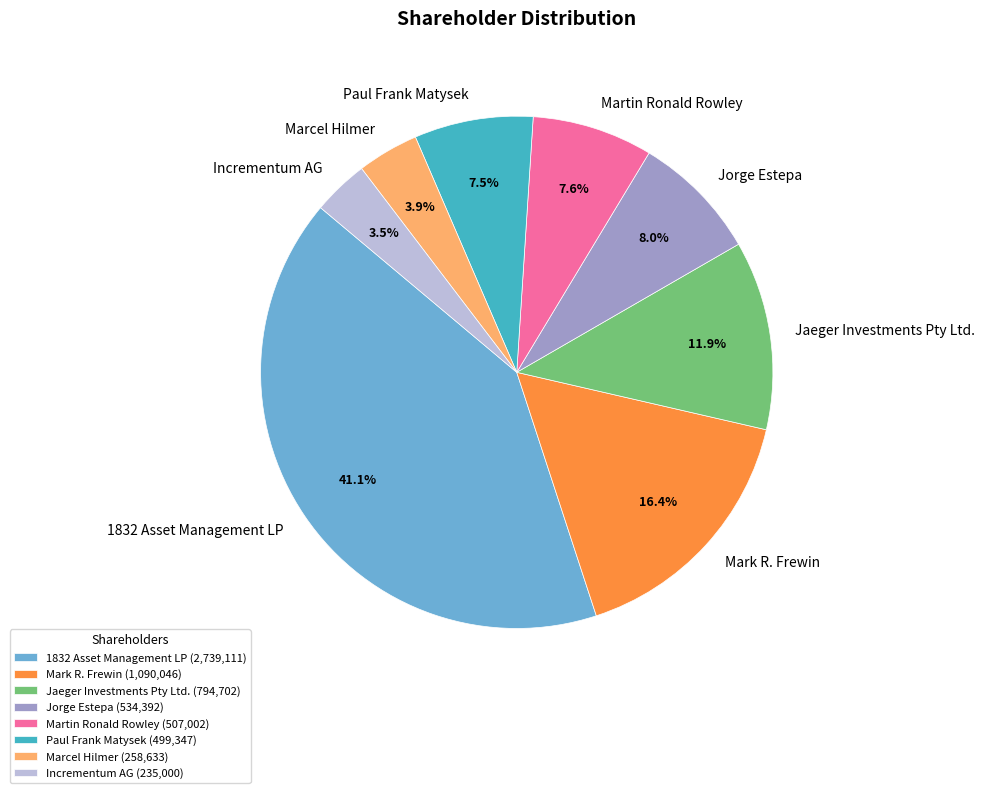

Combined, do 1832 Asset Management LP and Jorge Estepa account for over 50%?

No